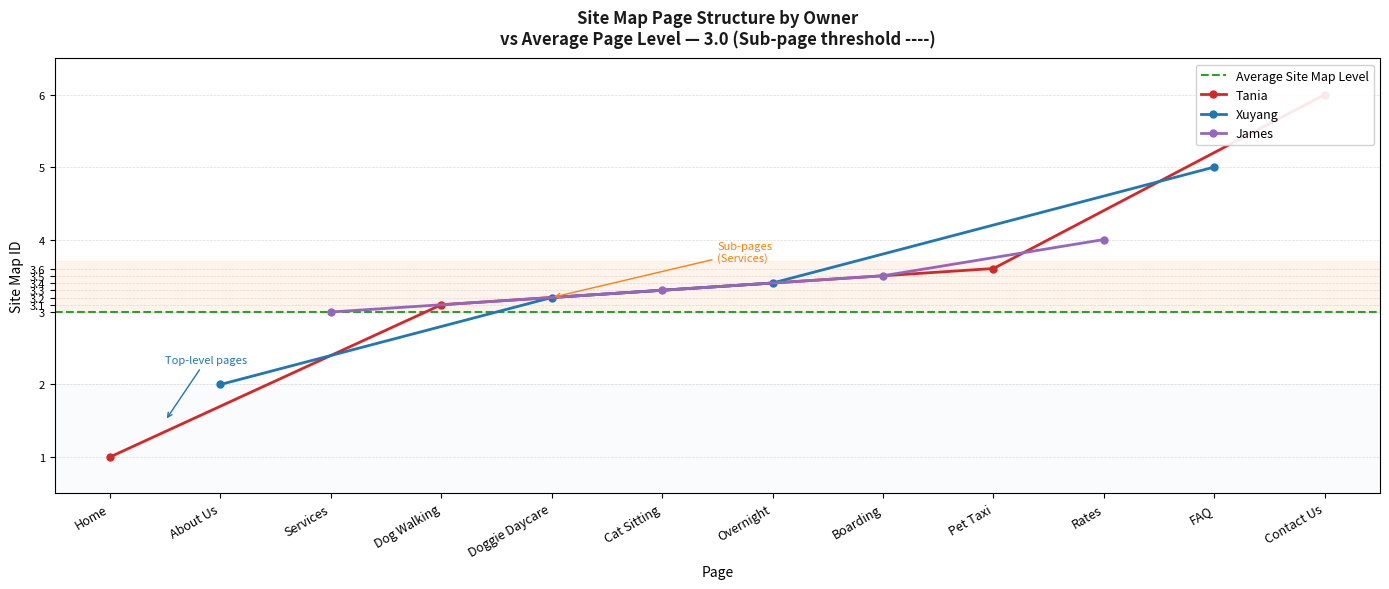

Is it true that James equals 5.6 at Rates?

False